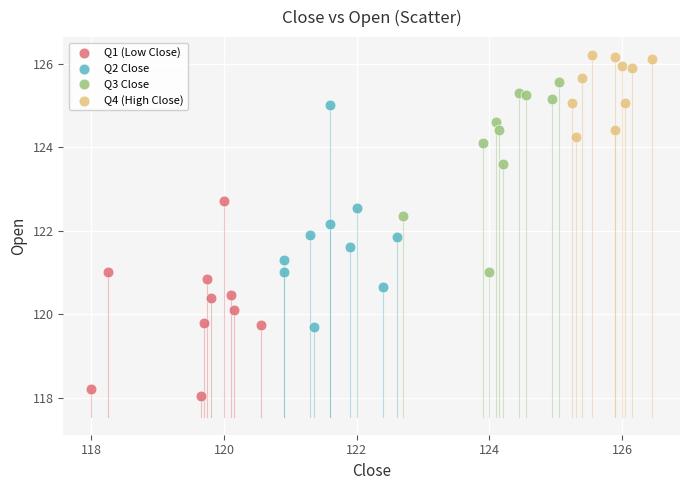

Which series reaches the maximum Y coordinate?

Q4 (High Close)